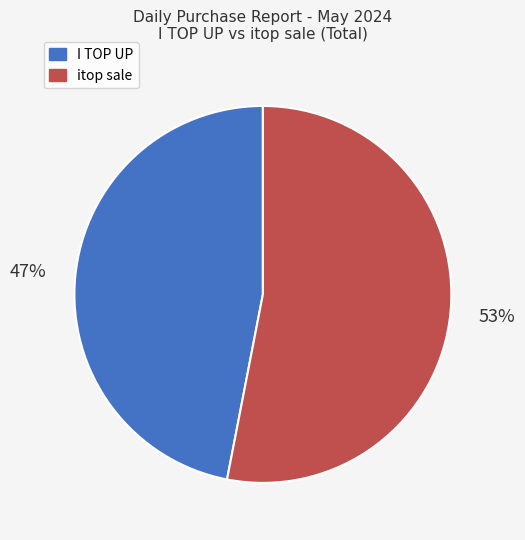

Count the number of slices in the pie.

2